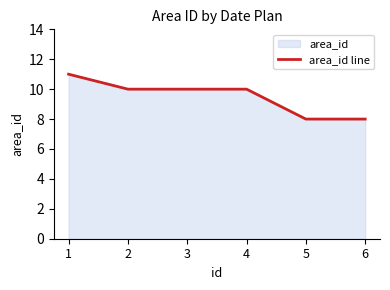

What is the ratio of the value at 4 to the value at 2?

1.0